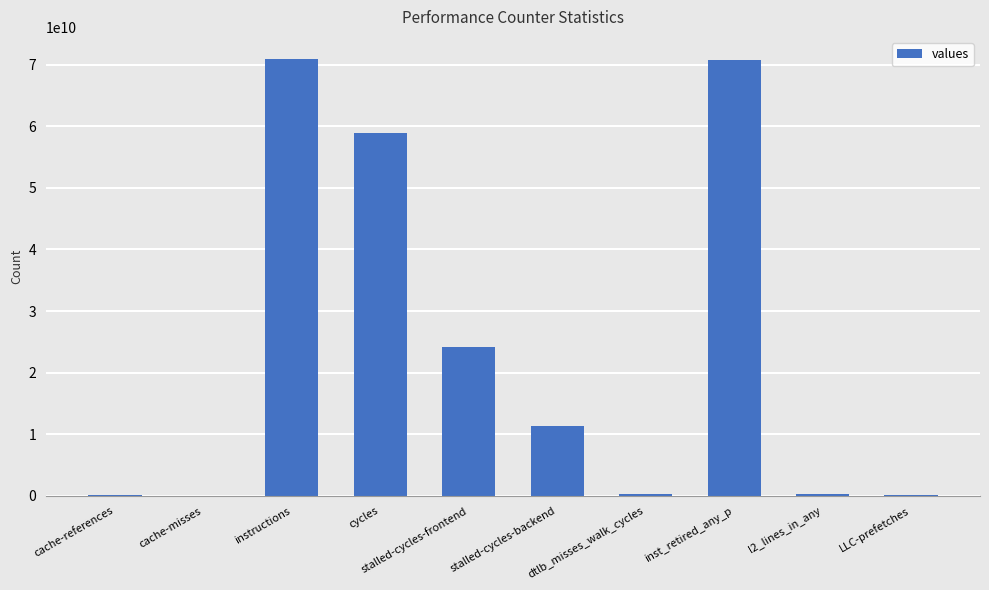

Does the chart contain stacked bars?

No